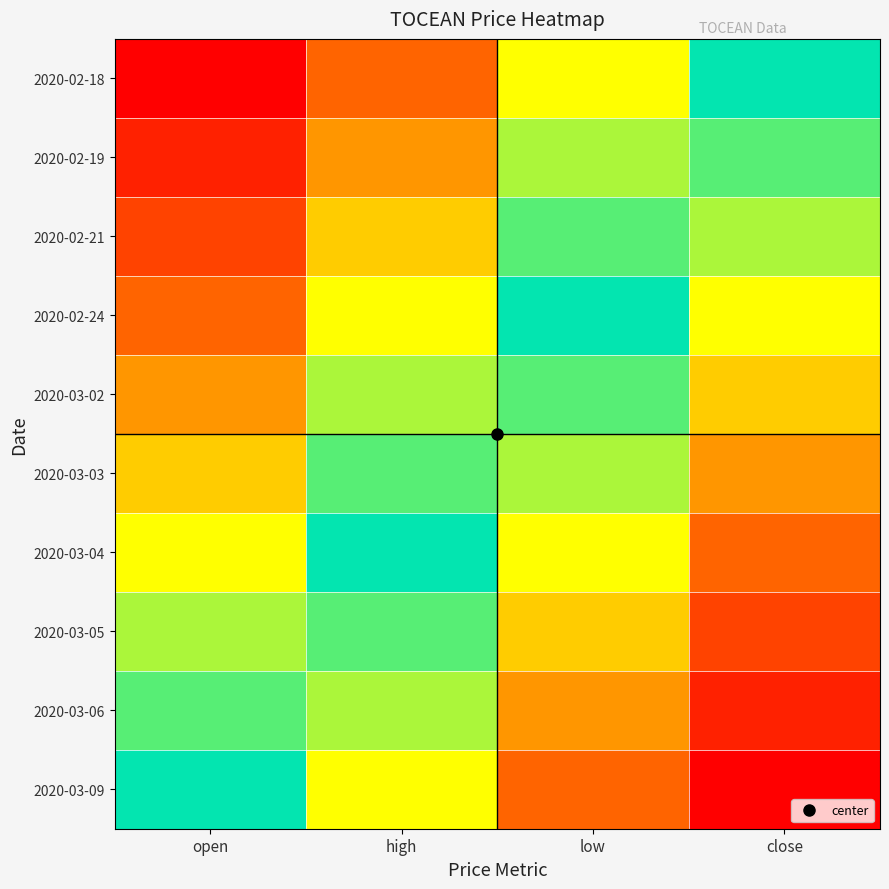

What is the total value across all series at close?

7.5